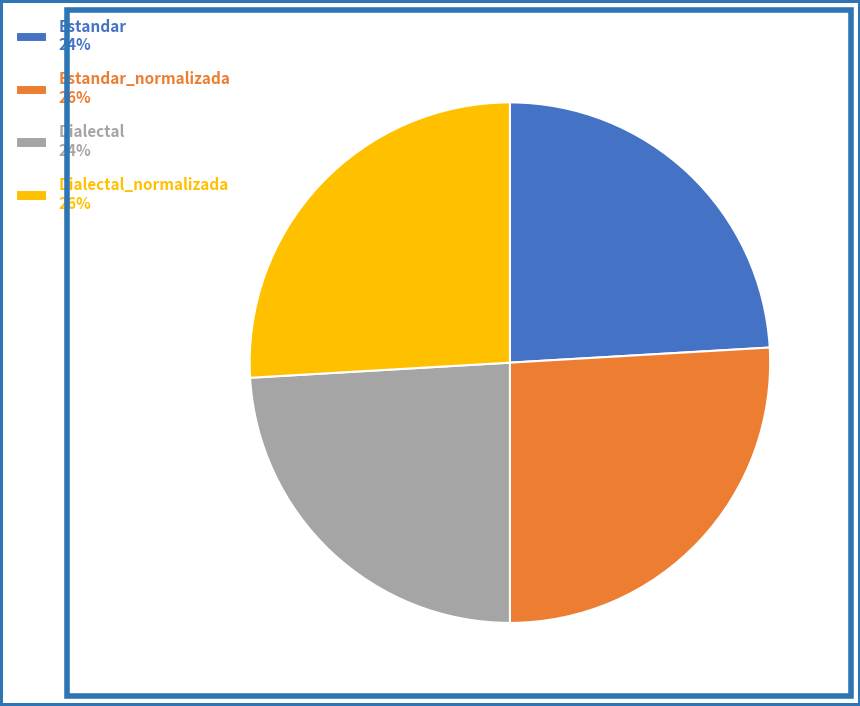

Does Dialectal 24% represent more than half of the total?

No